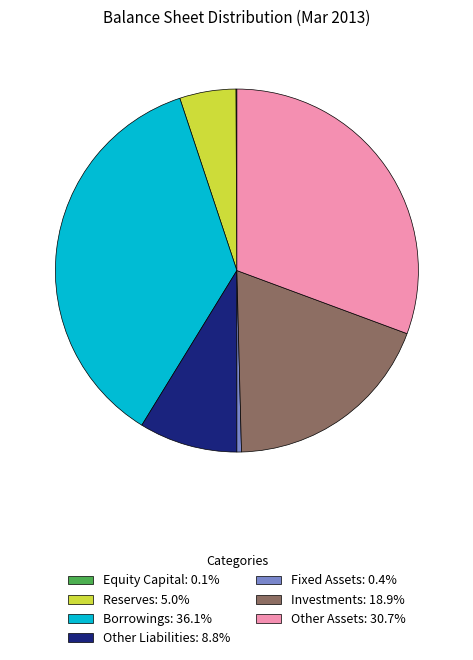

Does any single category account for the majority?

No